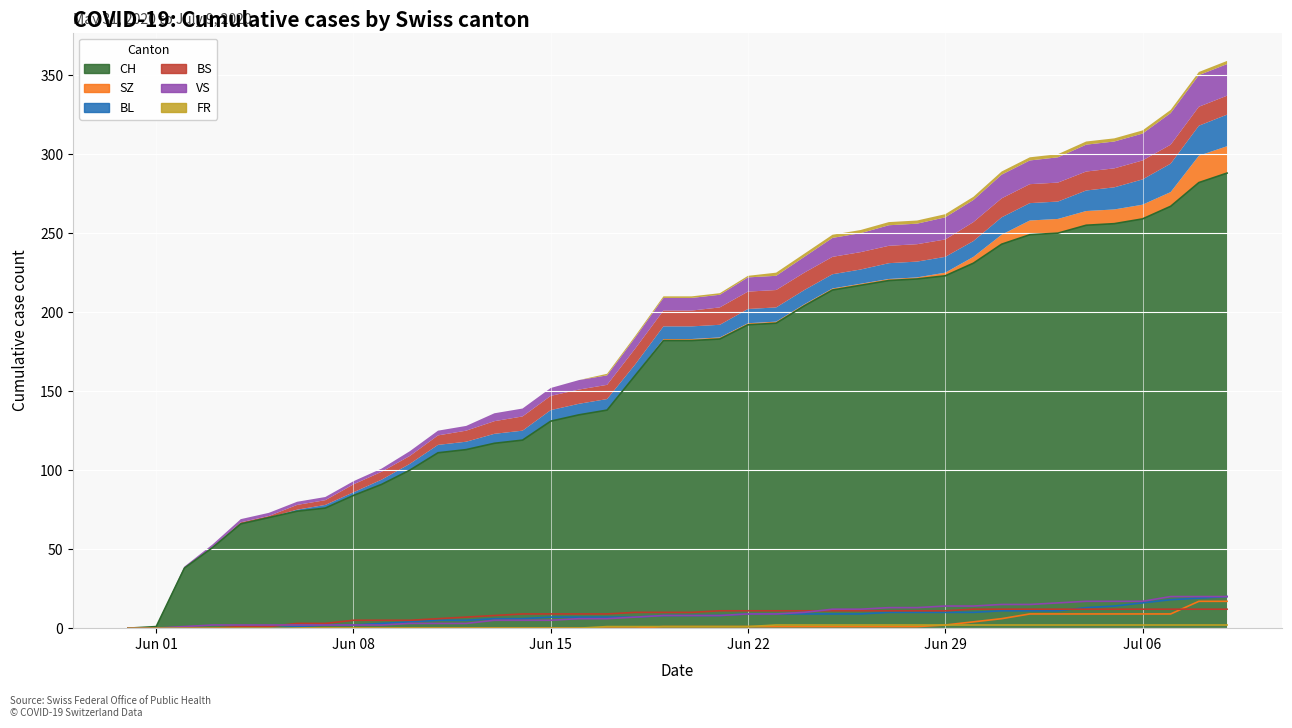

Between 2020-06-17 and 2020-07-09, which is larger?

2020-07-09